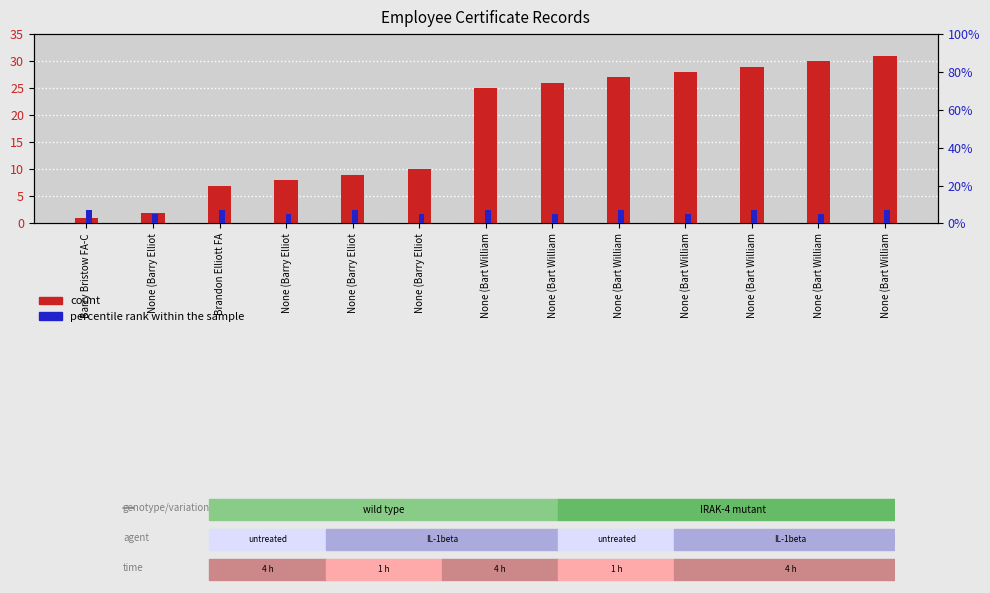

At which label is count closest to 16?

None (Barry Elliot